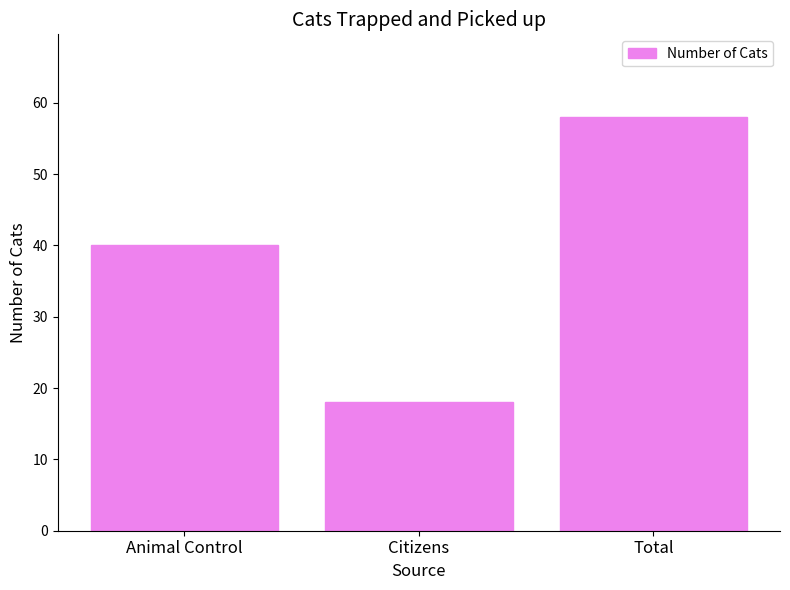

What position from the right is Citizens?

2